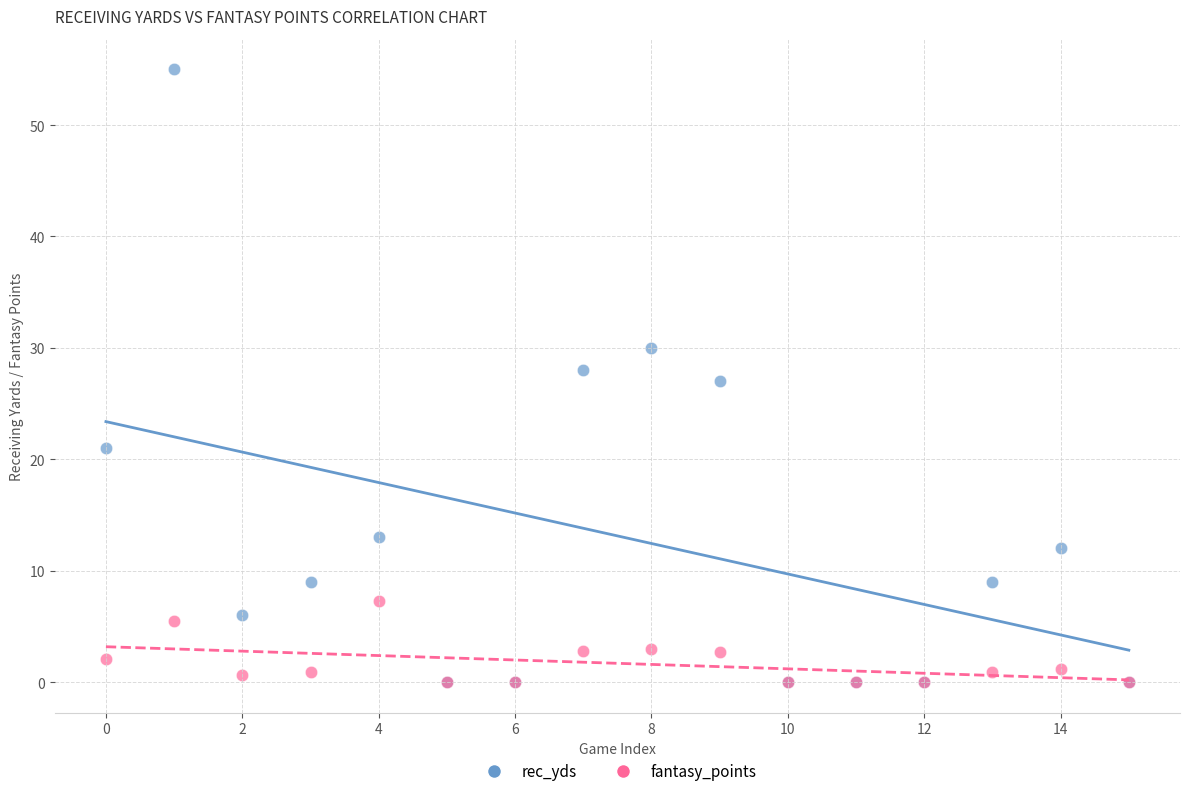

Which series has the largest Y range (max minus min)?

rec_yds